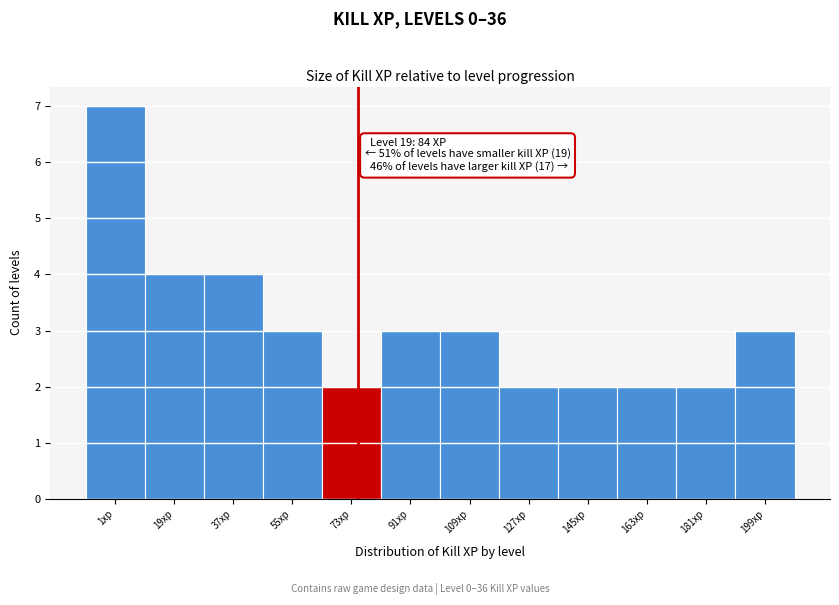

Reading left to right, what are all the values shown in this chart?

7	4	4	3	2	3	3	2	2	2	2	3